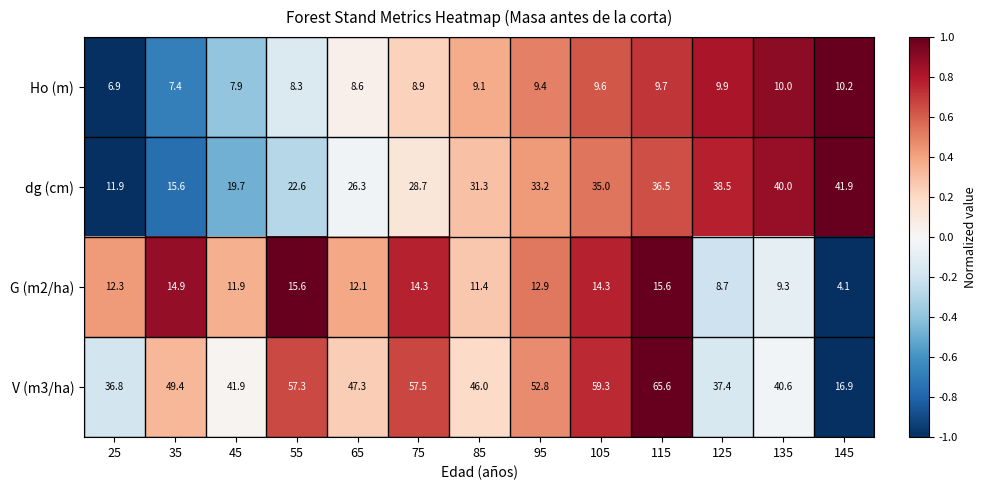

List the series in order of their peak value, lowest first.

Ho (m), G (m2/ha), dg (cm), V (m3/ha)